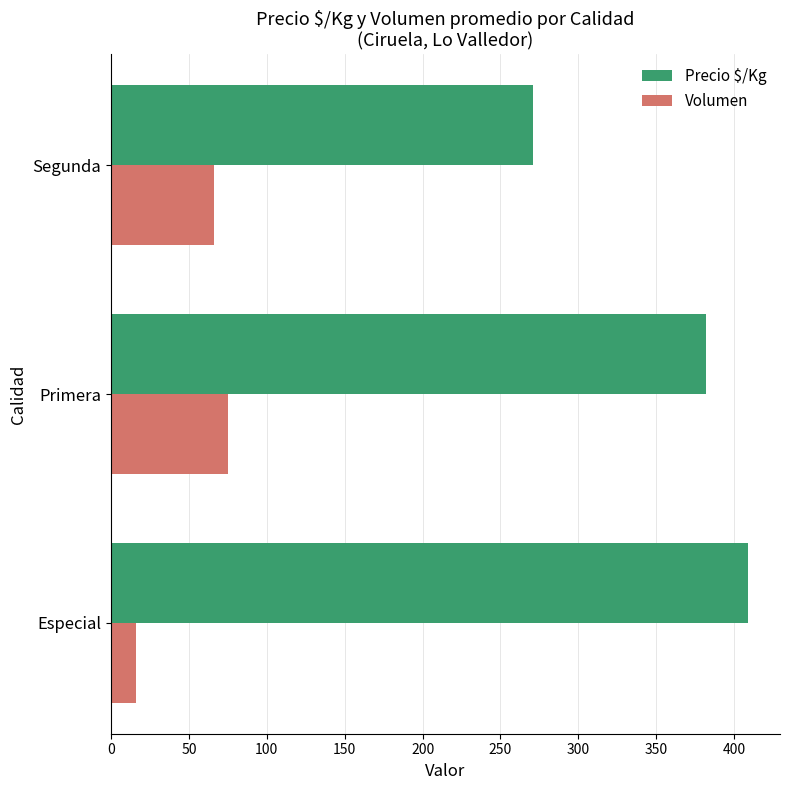

Which label corresponds to the largest value in the chart?

Especial